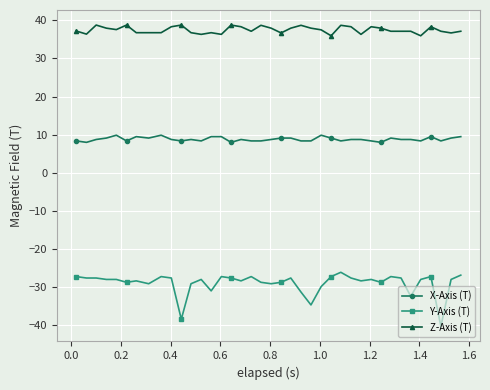

What is the average value of the Y-Axis (T) series?

-28.9